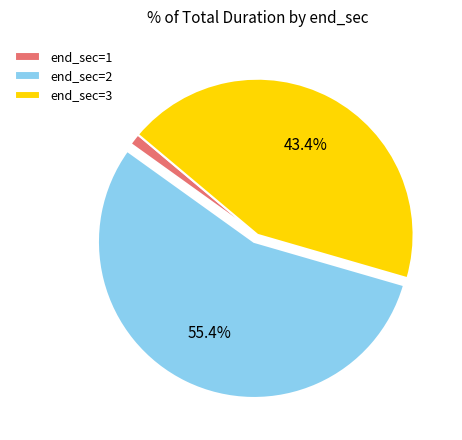

What percentage is NOT represented by end_sec=2?

44.6%